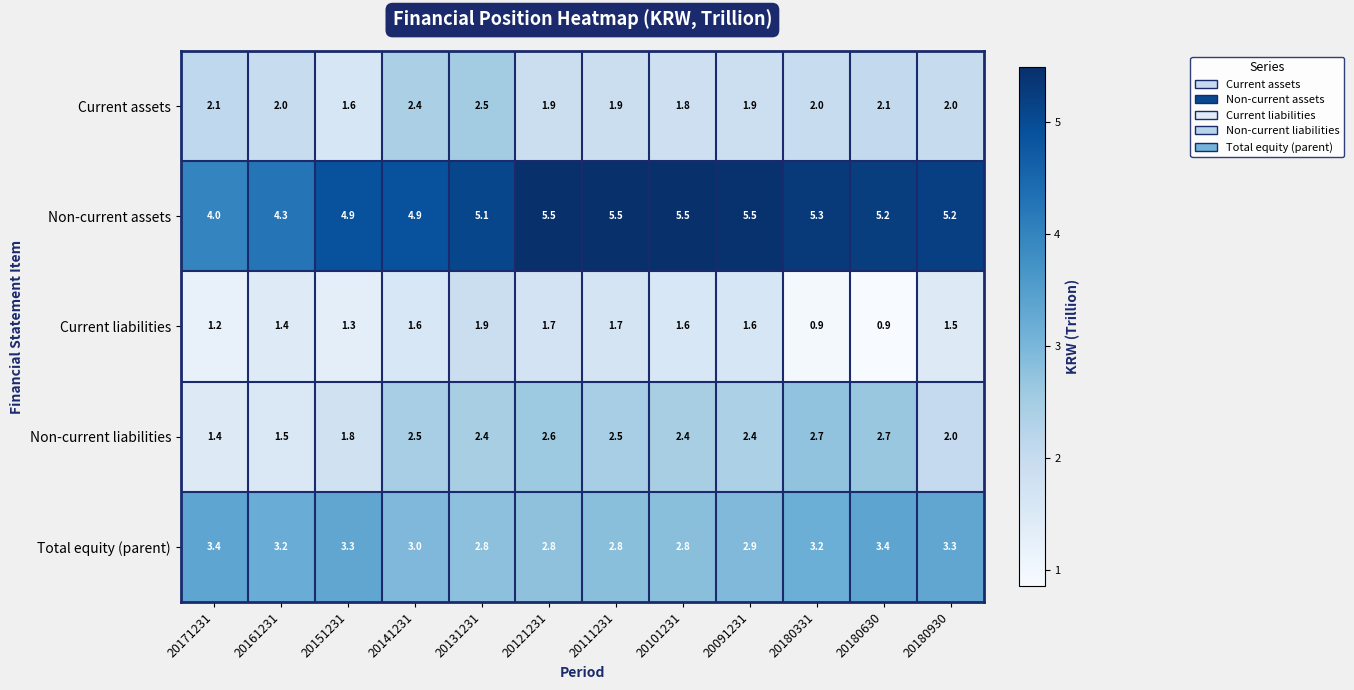

At which label does Current liabilities first exceed 1?

20171231